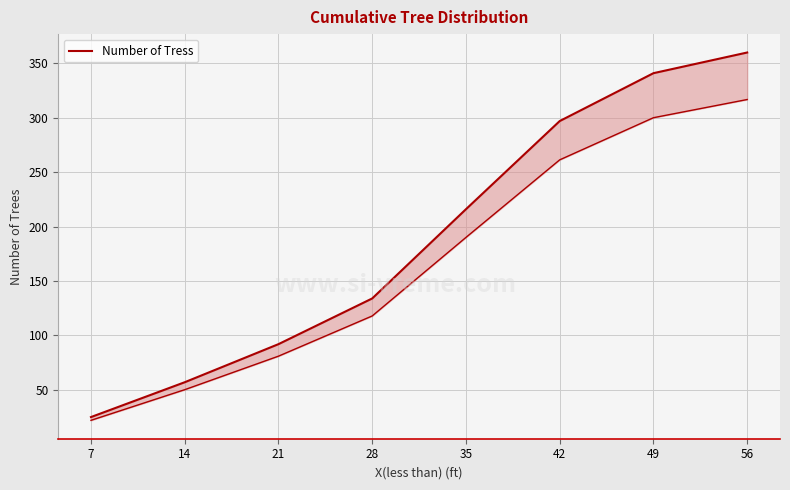

List the labels in order of value, largest first.

56, 49, 42, 35, 28, 21, 14, 7